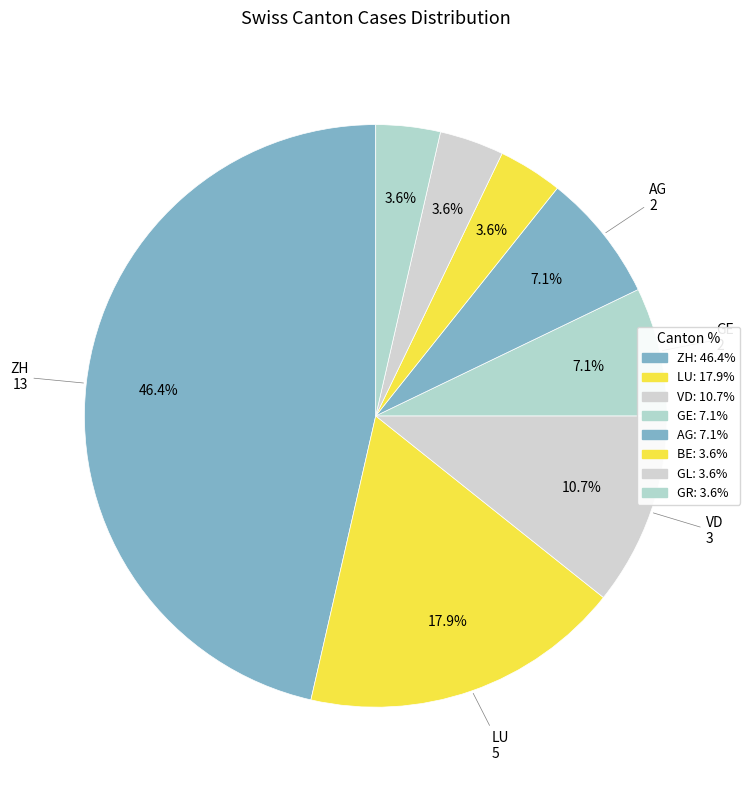

Is there a majority slice in this chart?

No